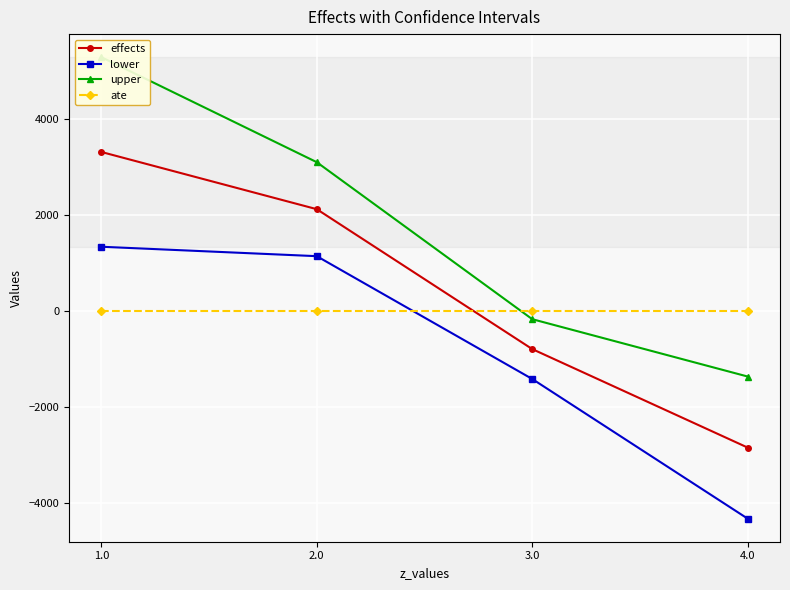

What is the difference between the maximum and minimum values in the upper series?

6660.7